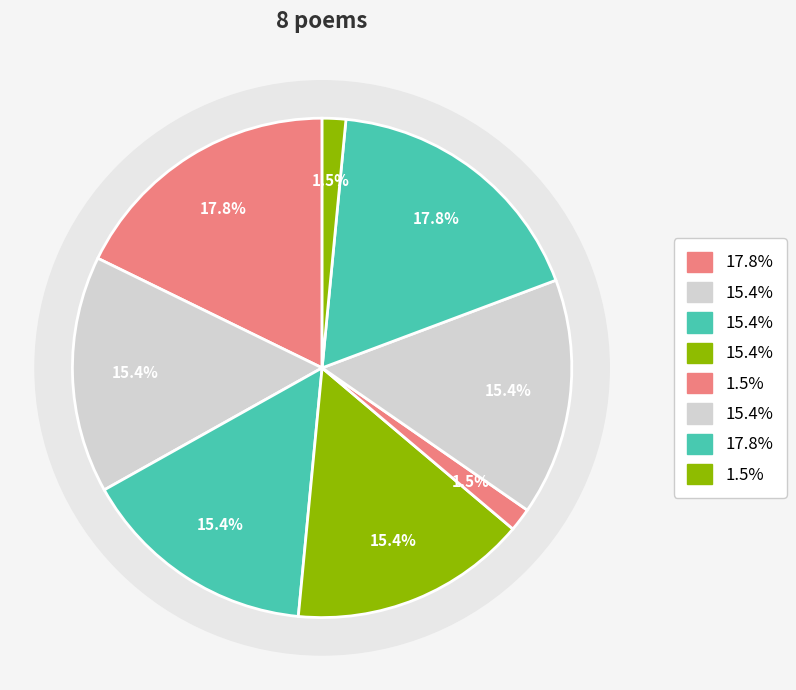

How many slices are in this pie chart?

8